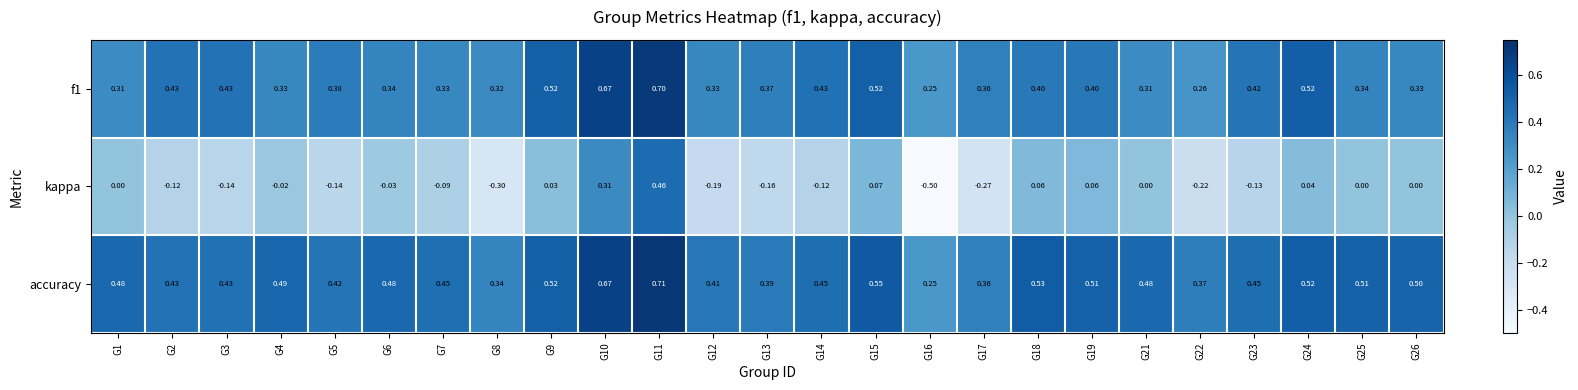

Which series has the widest spread of values?

kappa